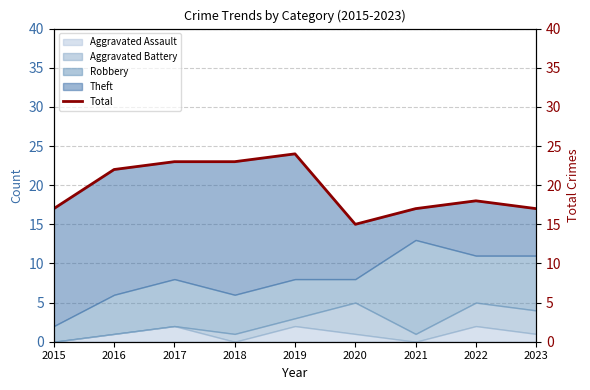

Reading left to right, what are all the values shown in this chart?

2015=17	2016=22	2017=23	2018=23	2019=24	2020=15	2021=17	2022=18	2023=17